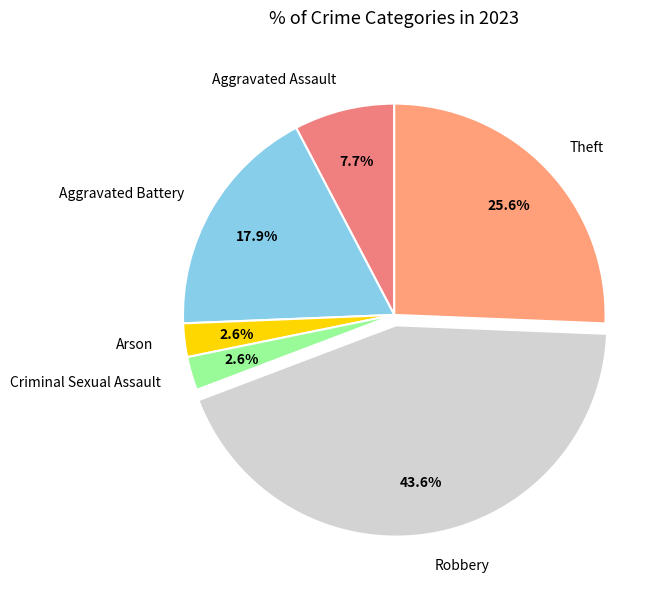

True or false: Aggravated Battery accounts for 18% of the total.

True